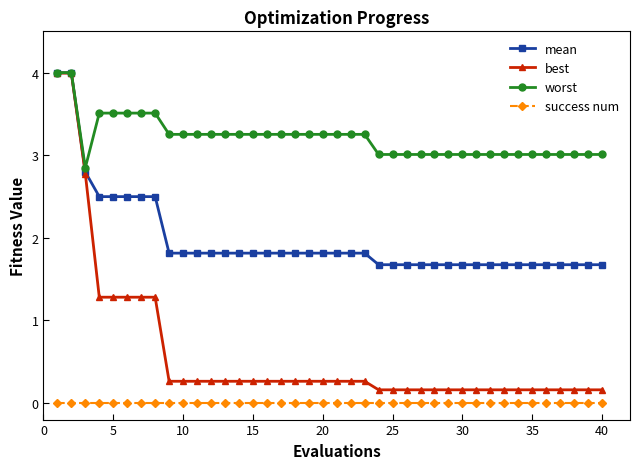

Which series has the largest total across all categories?

worst